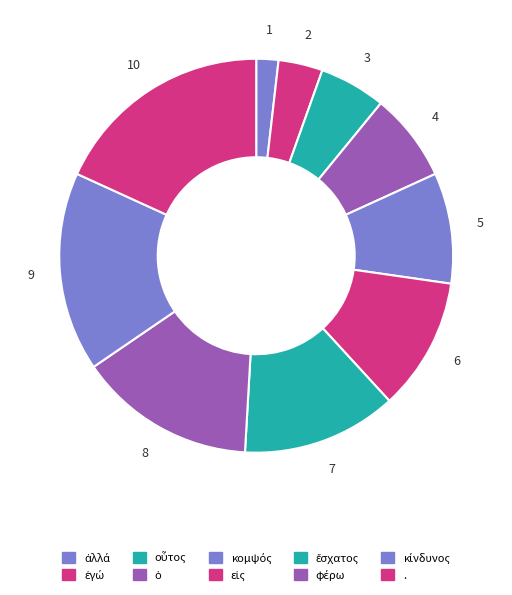

Which slice is the smallest?

ἀλλά